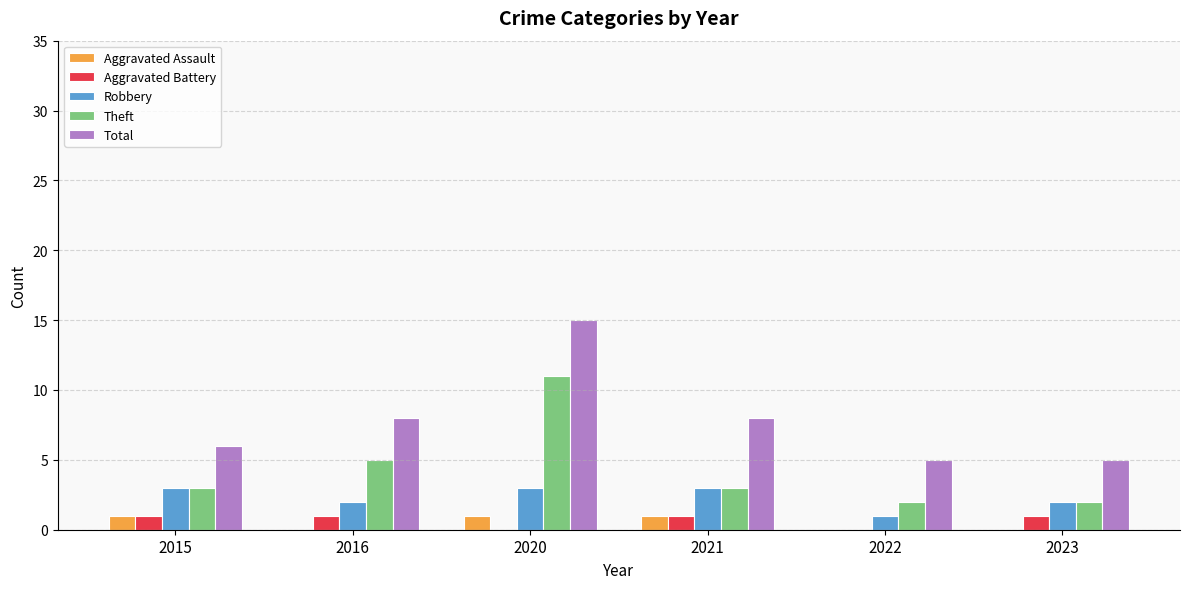

Between 2020 and 2023, which series saw the biggest shift?

Total